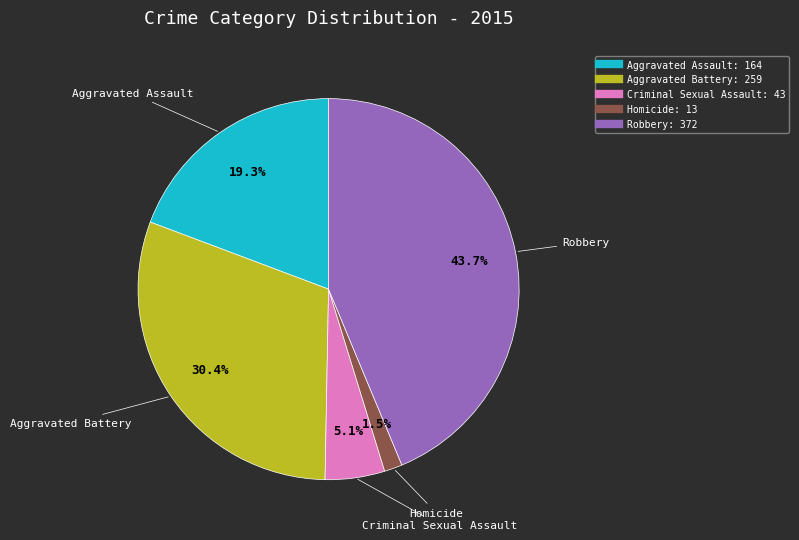

True or false: Criminal Sexual Assault accounts for 5% of the total.

True